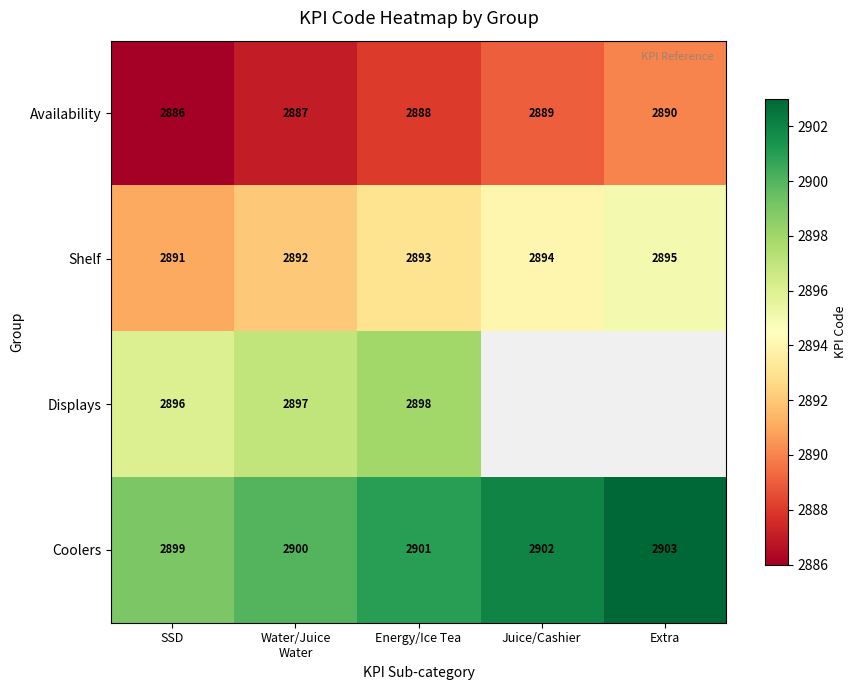

What is the spread (max minus min) of values at SSD?

13